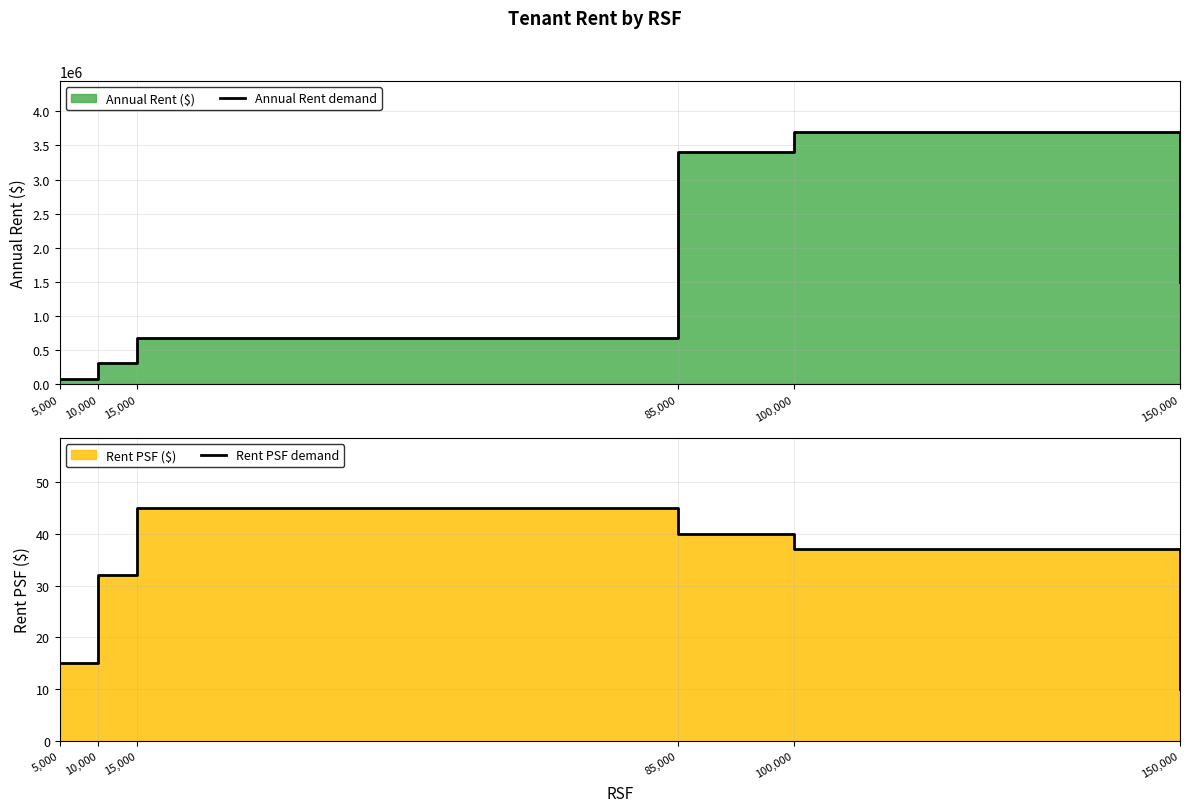

What is the smallest value displayed?

10